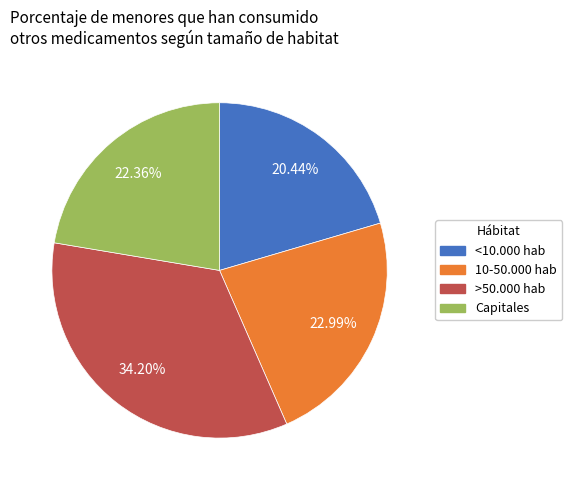

Is there a majority slice in this chart?

No